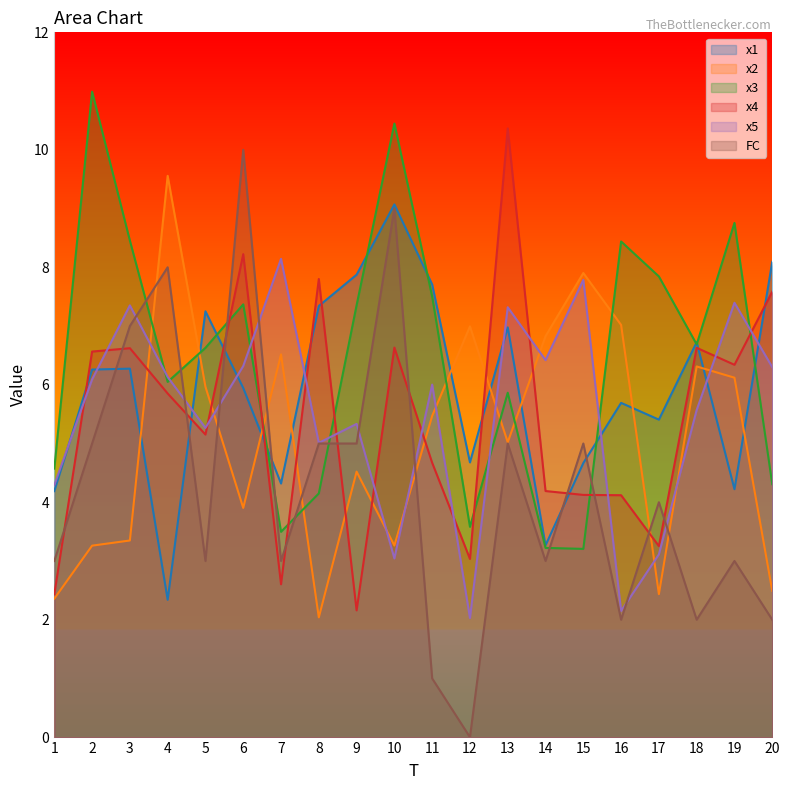

List the labels in order of x5 value, largest first.

7, 15, 19, 3, 13, 14, 6, 20, 4, 2, 11, 18, 9, 5, 8, 1, 17, 10, 16, 12